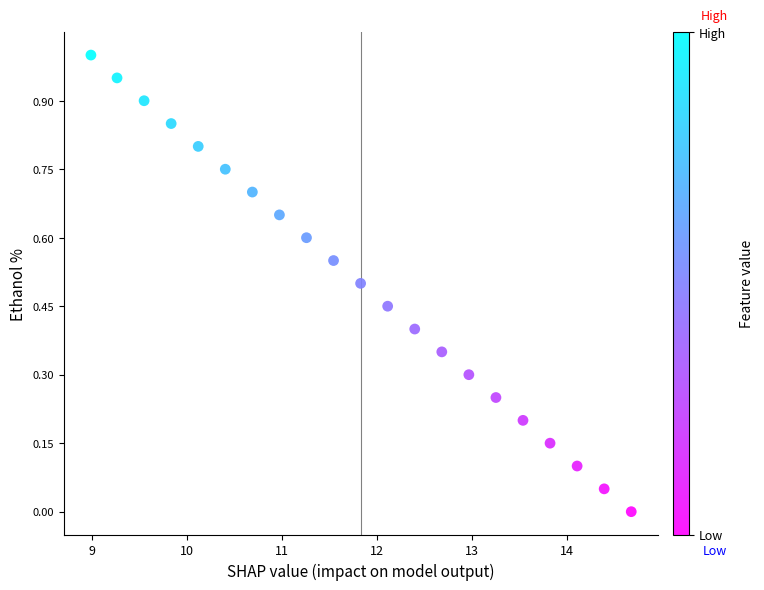

What is the range of X values (max minus min)?

5.7